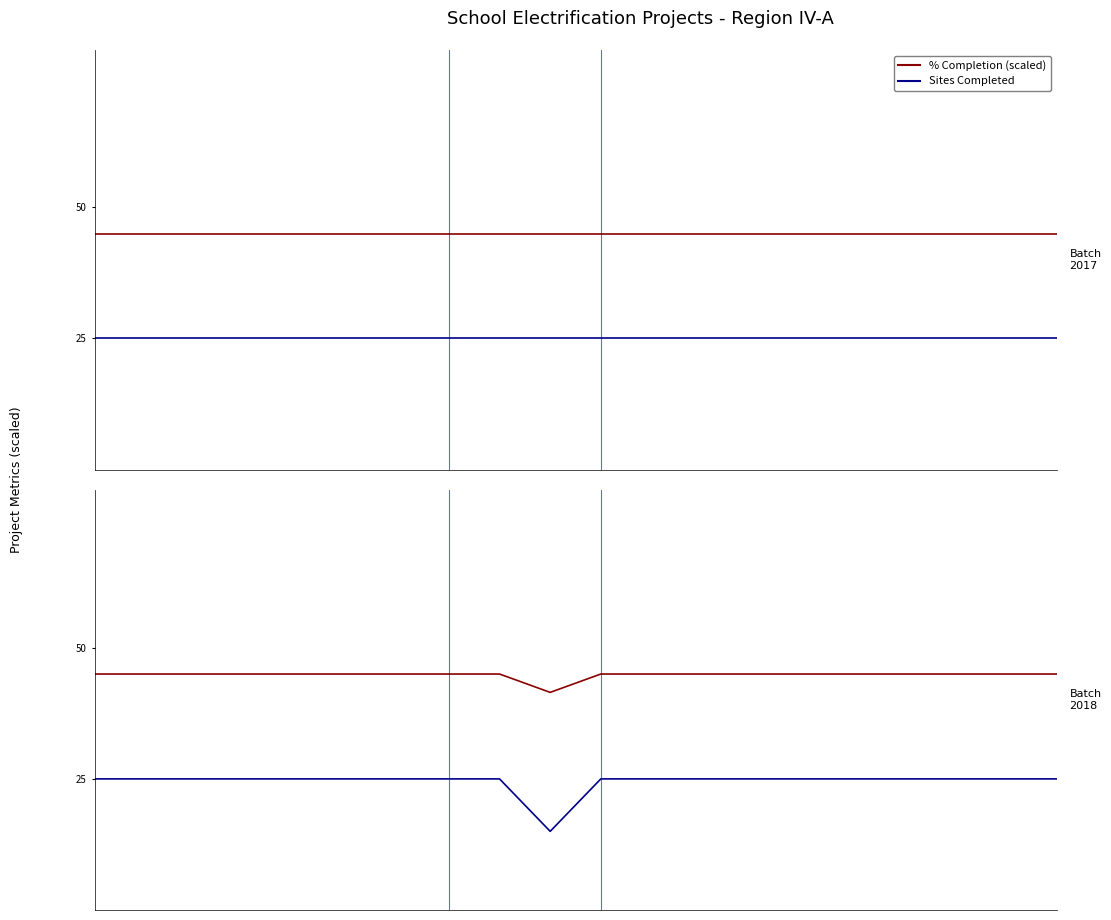

True or false: No. Sites Completed and Completed (% x scale) cross at least once.

False